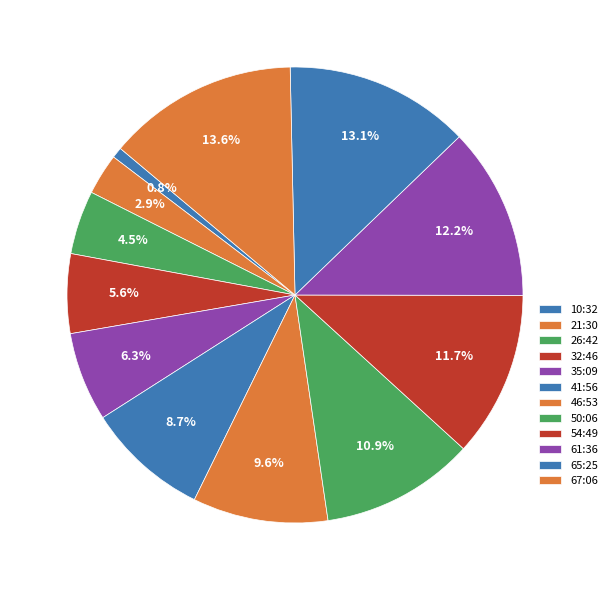

The 21:30 slice represents 3% of the pie. True or false?

True